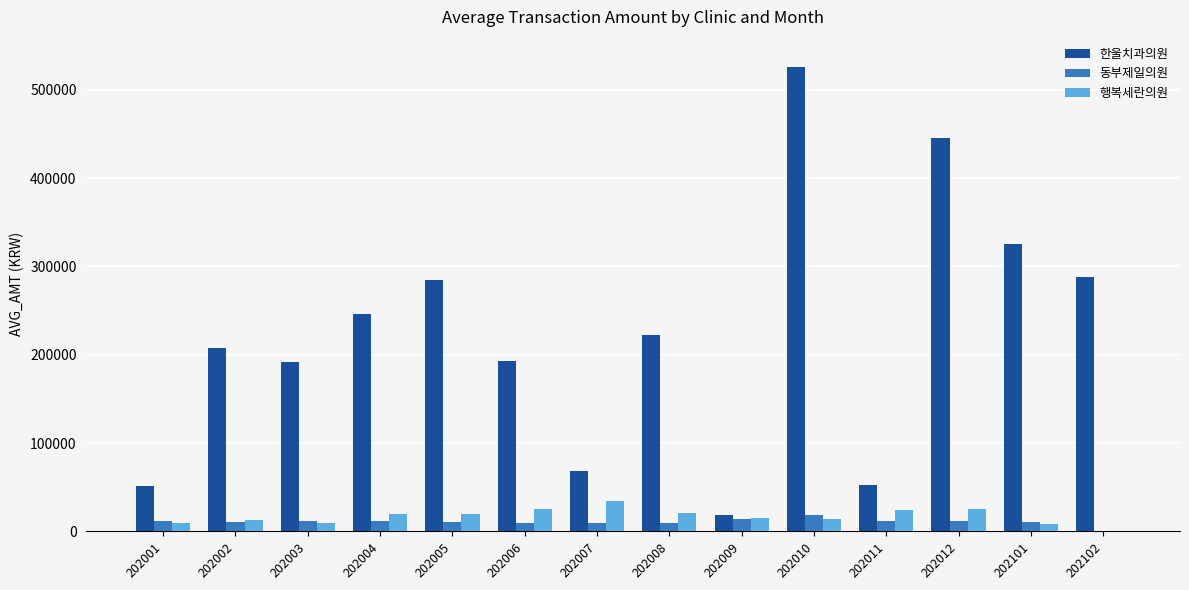

The 한울치과의원 series shows 445367 at 202012. True or false?

True